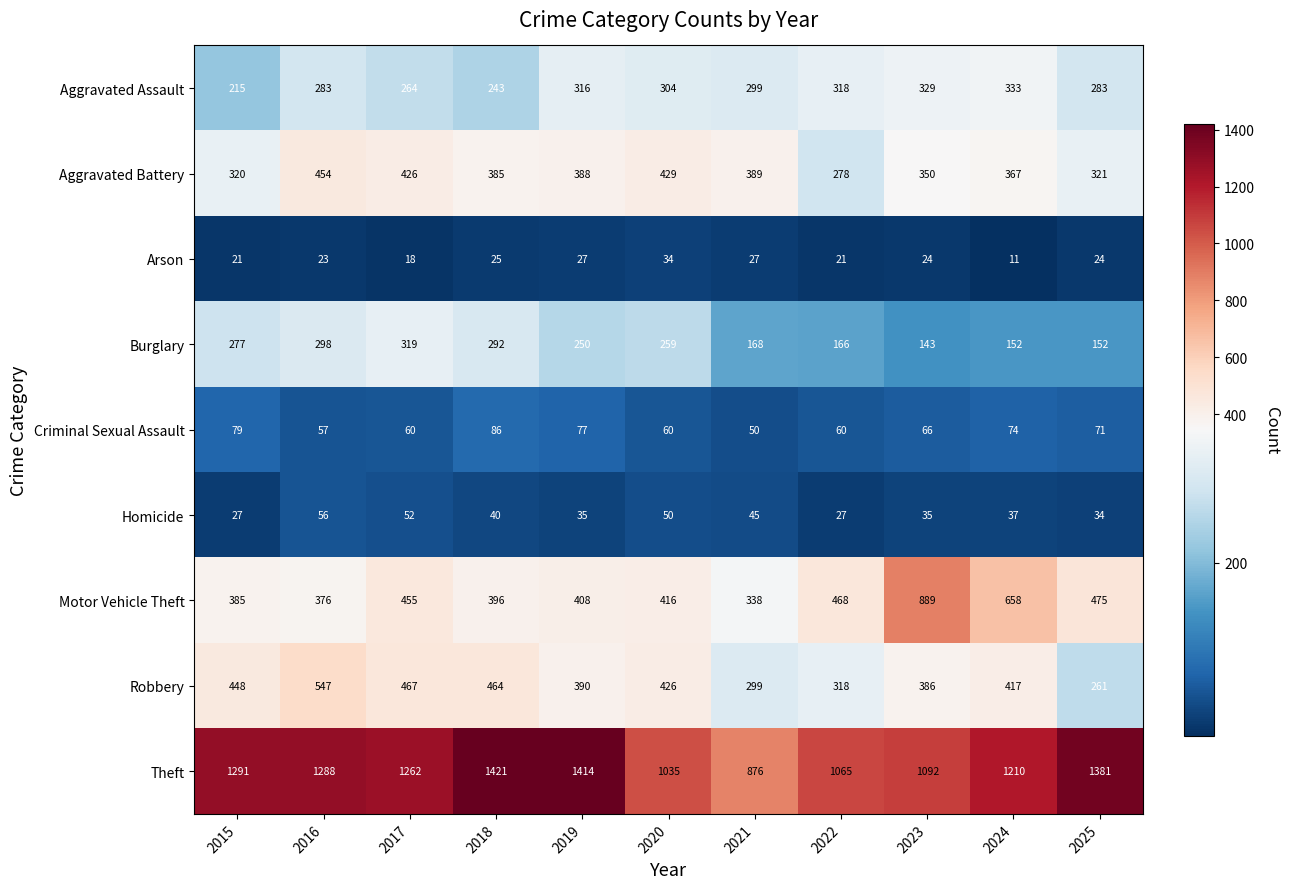

The Burglary series shows 466 at 2018. True or false?

False